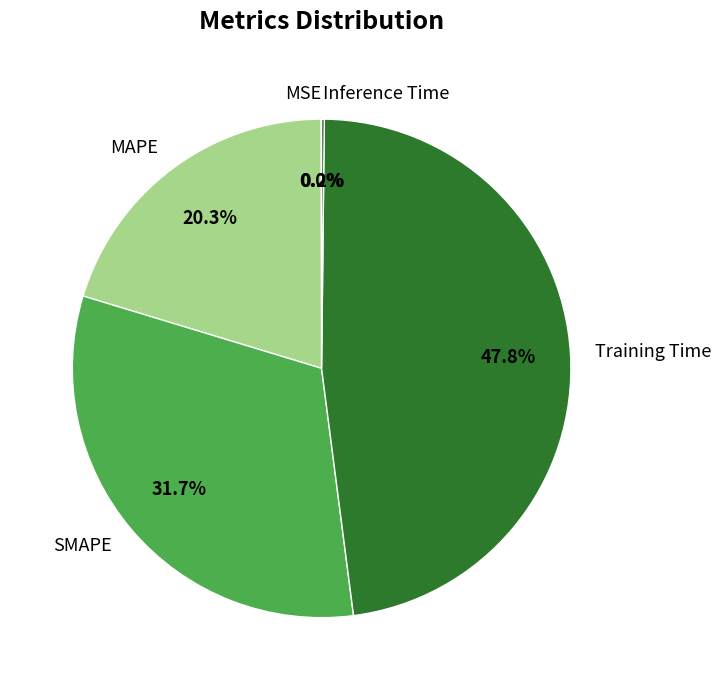

Which category has the biggest portion of the pie?

Training Time